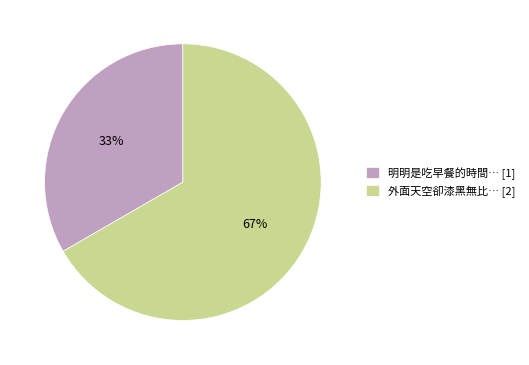

How many segments does this pie chart have?

2